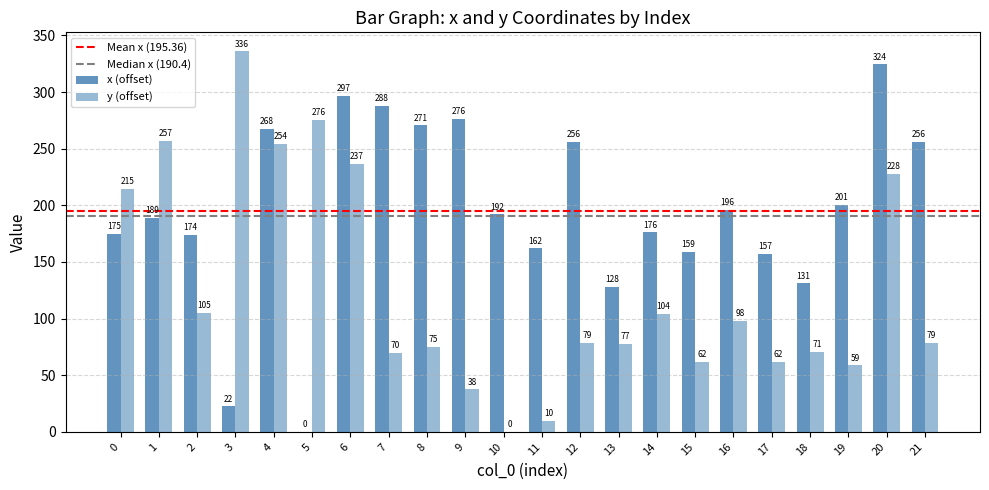

Which series has the largest range (max minus min)?

y